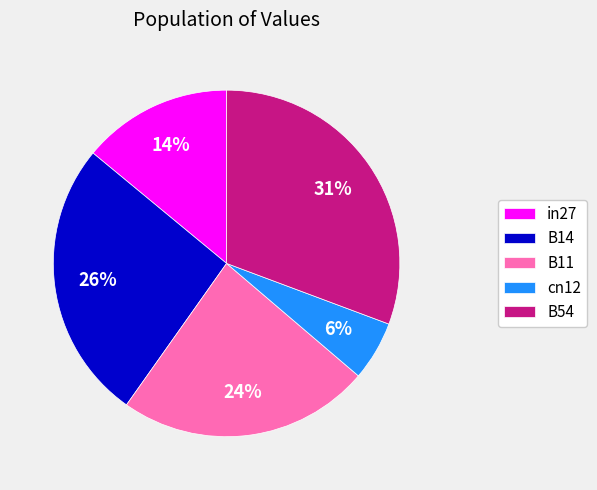

Count the number of slices in the pie.

5